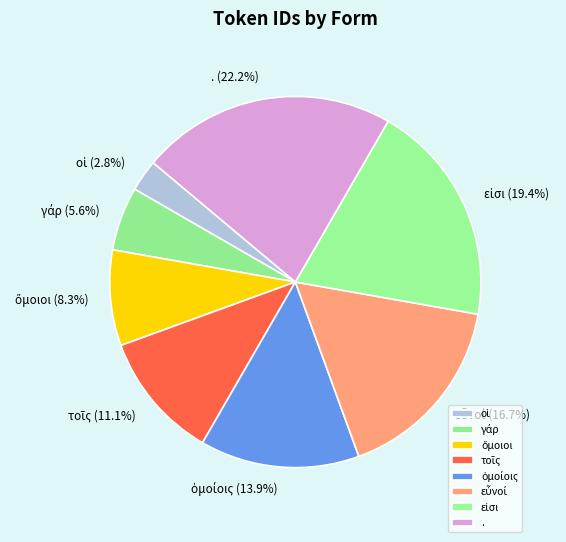

Which slice is the largest?

.